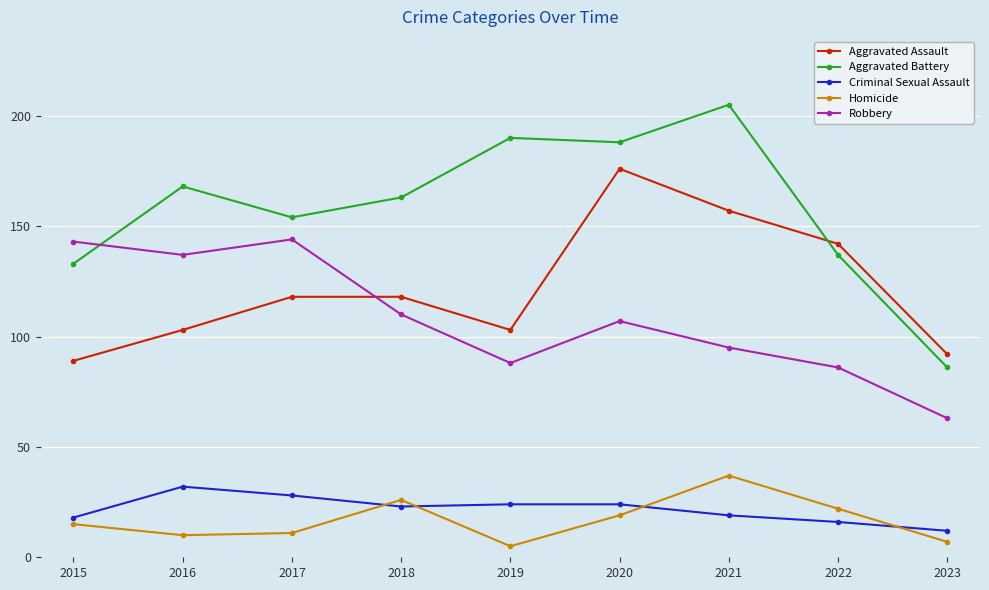

Which series has the largest total across all categories?

Aggravated Battery